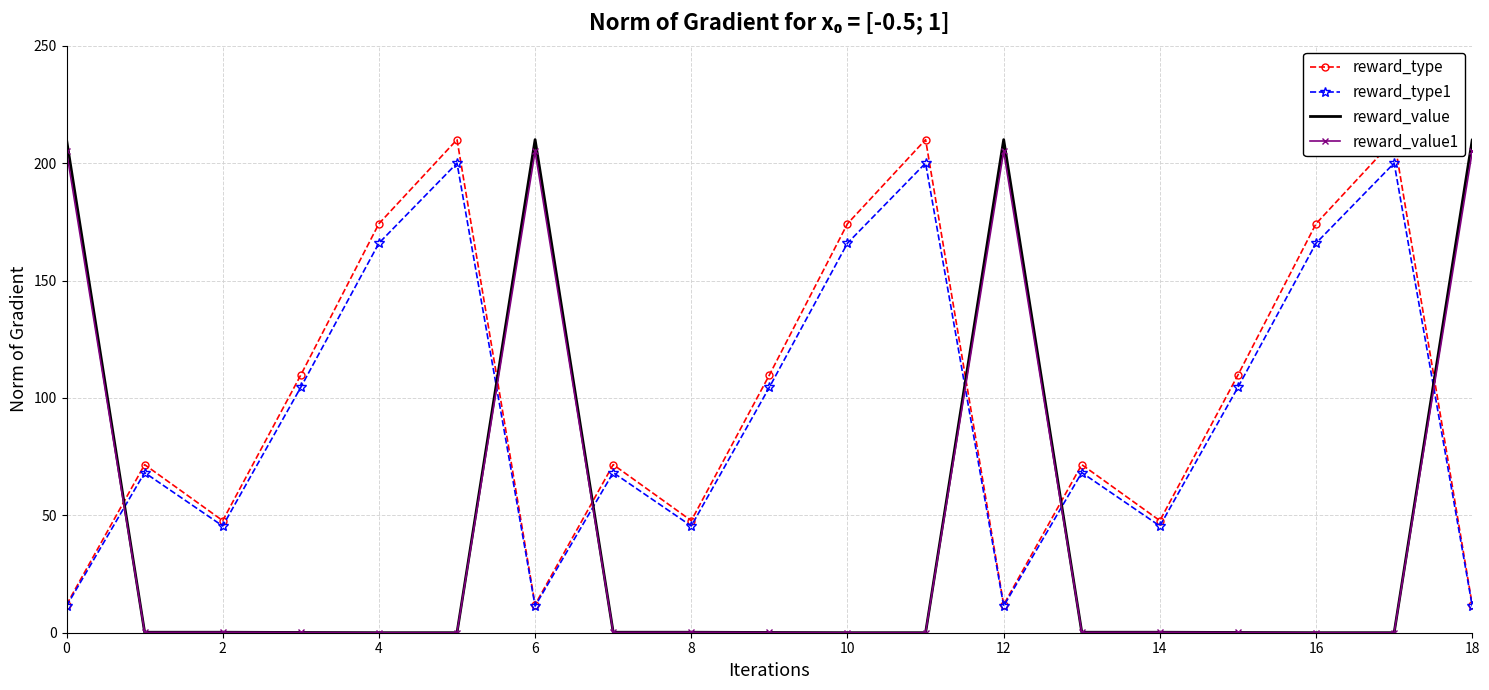

What is the value of the reward_type1 point at the 14th from the left?

68.2